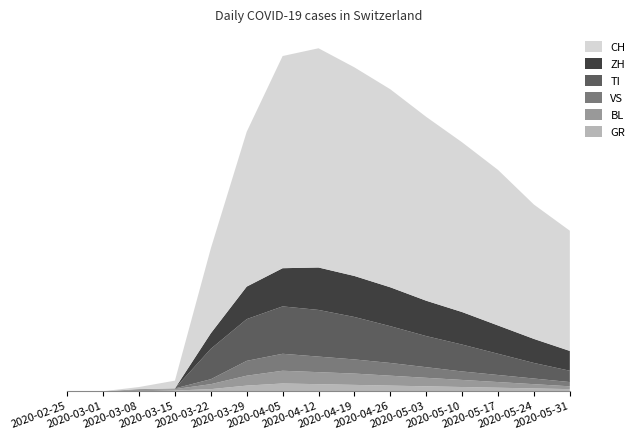

Reading right to left, transcribe all the data shown in this chart.

CH: 2020-05-31=170	2020-05-24=190	2020-05-17=220	2020-05-10=240	2020-05-03=260	2020-04-26=280	2020-04-19=295	2020-04-12=310	2020-04-05=300	2020-03-29=219	2020-03-22=120	2020-03-15=11	2020-03-08=3	2020-03-01=0	2020-02-25=0
ZH: 2020-05-31=28	2020-05-24=34	2020-05-17=40	2020-05-10=46	2020-05-03=50	2020-04-26=55	2020-04-19=58	2020-04-12=60	2020-04-05=54	2020-03-29=46	2020-03-22=22	2020-03-15=0	2020-03-08=0	2020-03-01=0	2020-02-25=0
TI: 2020-05-31=16	2020-05-24=22	2020-05-17=30	2020-05-10=38	2020-05-03=44	2020-04-26=52	2020-04-19=60	2020-04-12=66	2020-04-05=67	2020-03-29=59	2020-03-22=43	2020-03-15=0	2020-03-08=0	2020-03-01=0	2020-02-25=0
BL: 2020-05-31=4	2020-05-24=6	2020-05-17=8	2020-05-10=10	2020-05-03=12	2020-04-26=14	2020-04-19=16	2020-04-12=17	2020-04-05=18	2020-03-29=14	2020-03-22=7	2020-03-15=2	2020-03-08=2	2020-03-01=0	2020-02-25=0
GR: 2020-05-31=3	2020-05-24=4	2020-05-17=5	2020-05-10=6	2020-05-03=7	2020-04-26=8	2020-04-19=9	2020-04-12=10	2020-04-05=11	2020-03-29=8	2020-03-22=3	2020-03-15=1	2020-03-08=0	2020-03-01=0	2020-02-25=0
VS: 2020-05-31=6	2020-05-24=8	2020-05-17=10	2020-05-10=12	2020-05-03=15	2020-04-26=18	2020-04-19=20	2020-04-12=22	2020-04-05=24	2020-03-29=21	2020-03-22=7	2020-03-15=1	2020-03-08=1	2020-03-01=0	2020-02-25=0